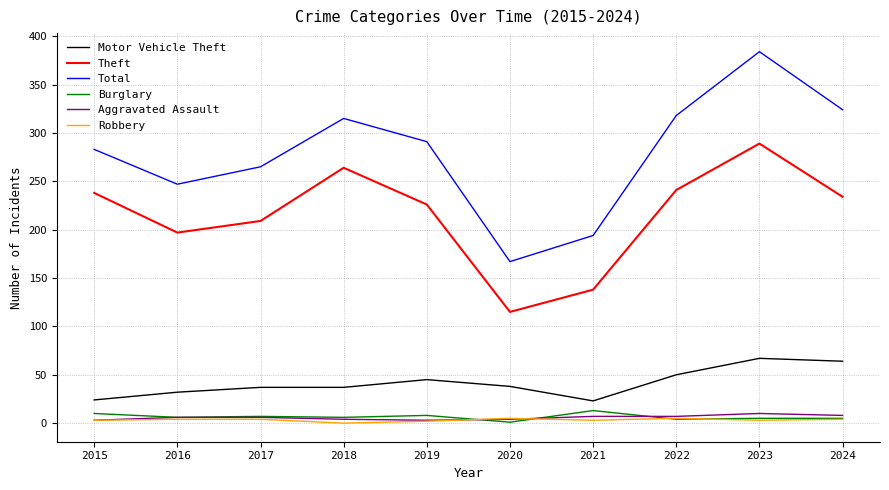

Is it true that Burglary equals 1 at 2020?

True